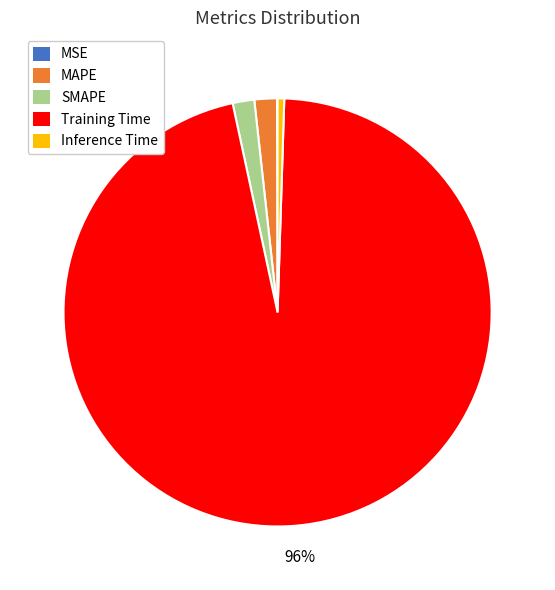

The SMAPE slice represents 2% of the pie. True or false?

True